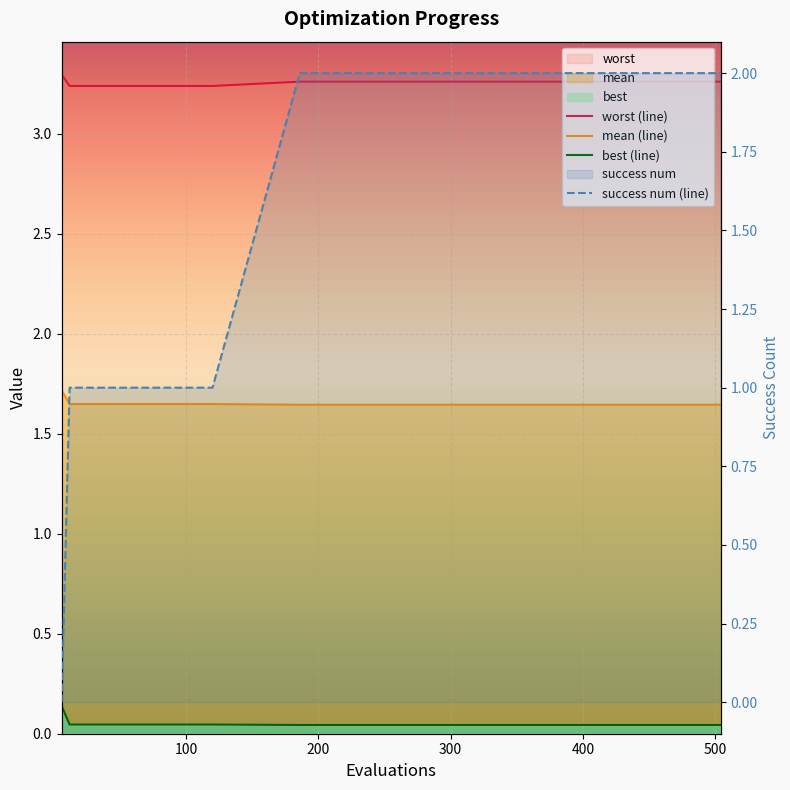

How many lines are shown in the chart?

4